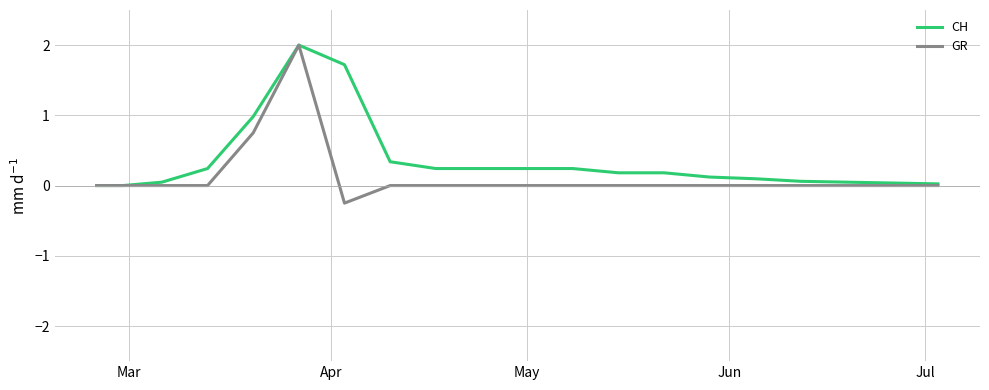

Which series has the largest total across all categories?

CH